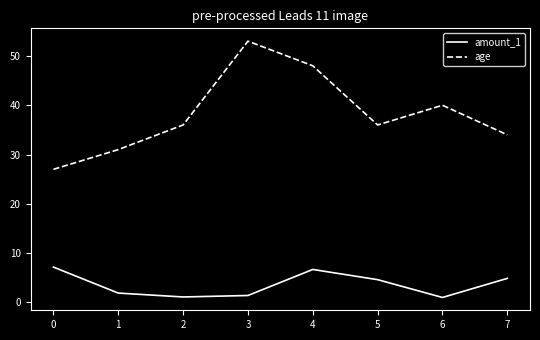

What is the difference between the maximum and minimum values in the age series?

26.0